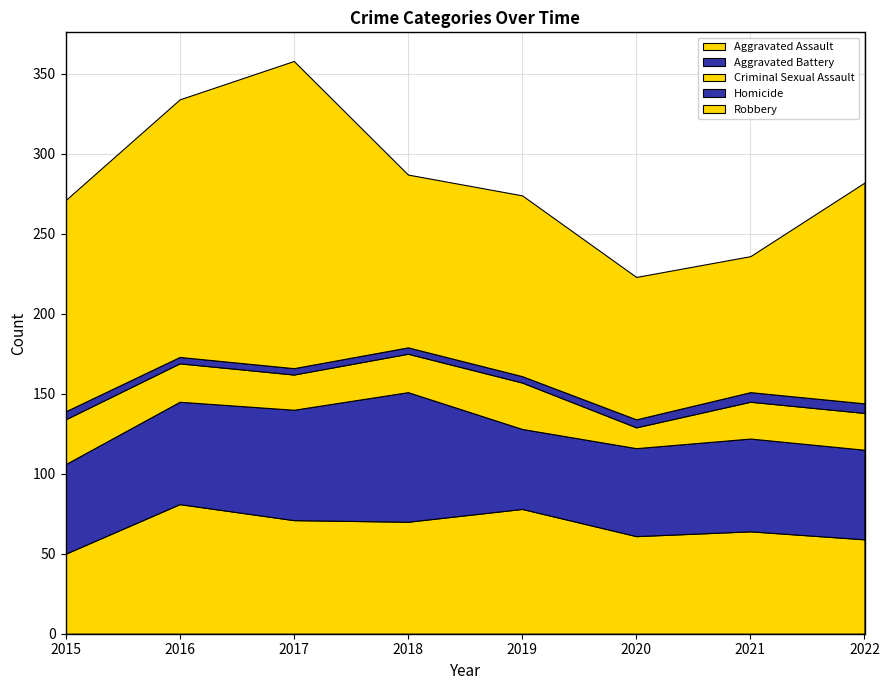

Count the number of categories in the chart.

8